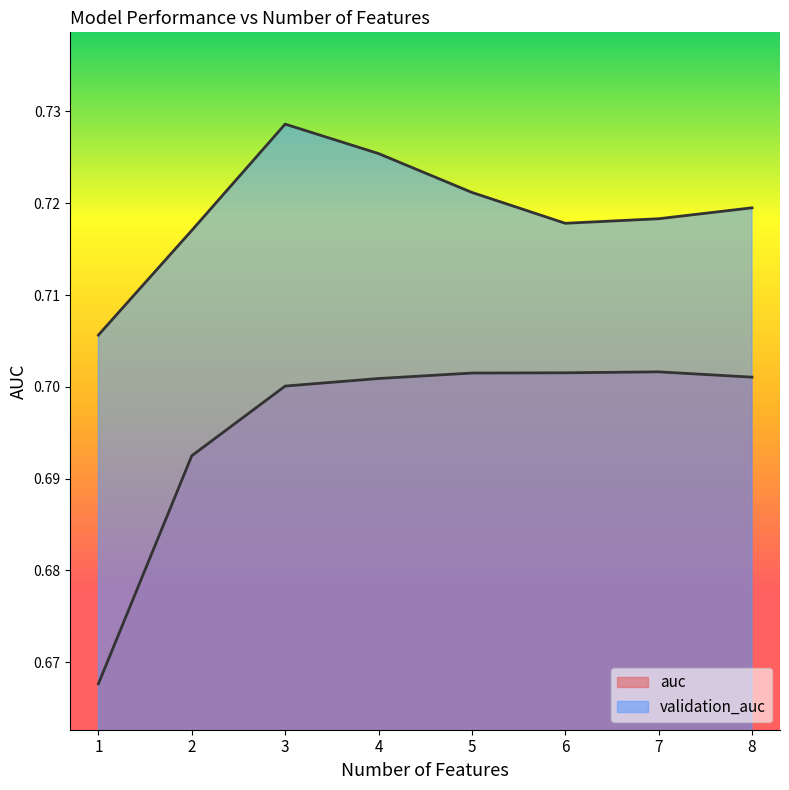

Reading right to left, what are all the values shown in this chart?

auc: 8=0.7	7=0.7	6=0.7	5=0.7	4=0.7	3=0.7	2=0.7	1=0.7
validation_auc: 8=0.7	7=0.7	6=0.7	5=0.7	4=0.7	3=0.7	2=0.7	1=0.7